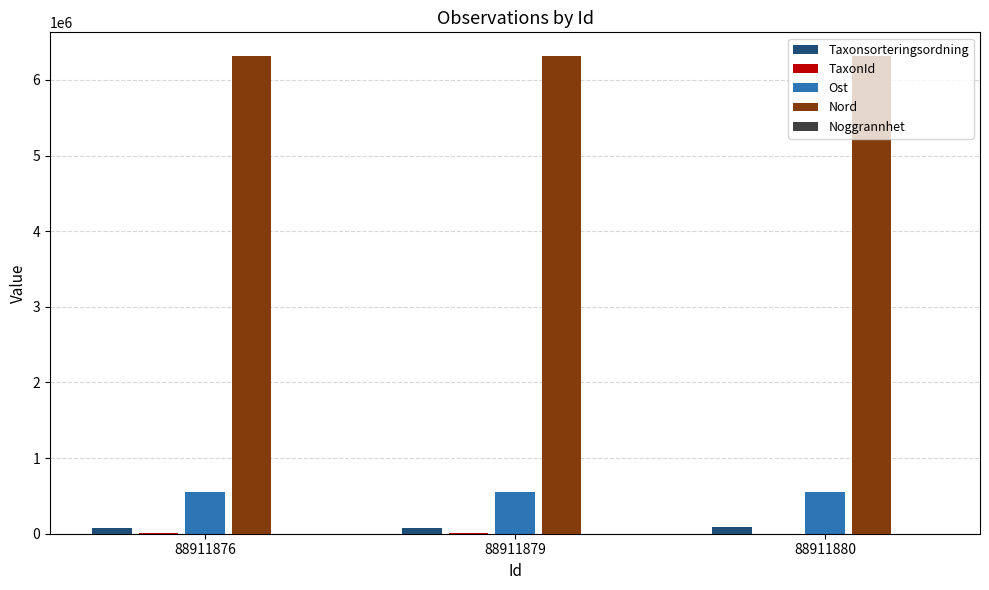

Is the value of Ost at 88911876 greater than the value of Nord at 88911876?

No